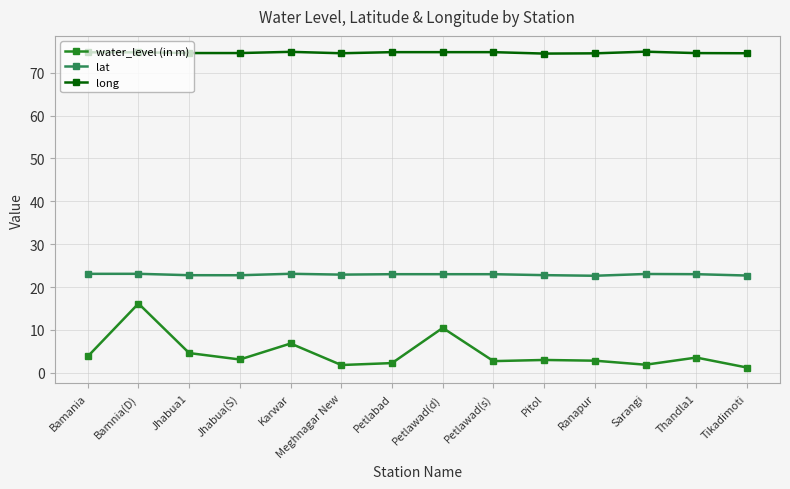

True or false: lat has a value of 23.1 at Bamania.

True